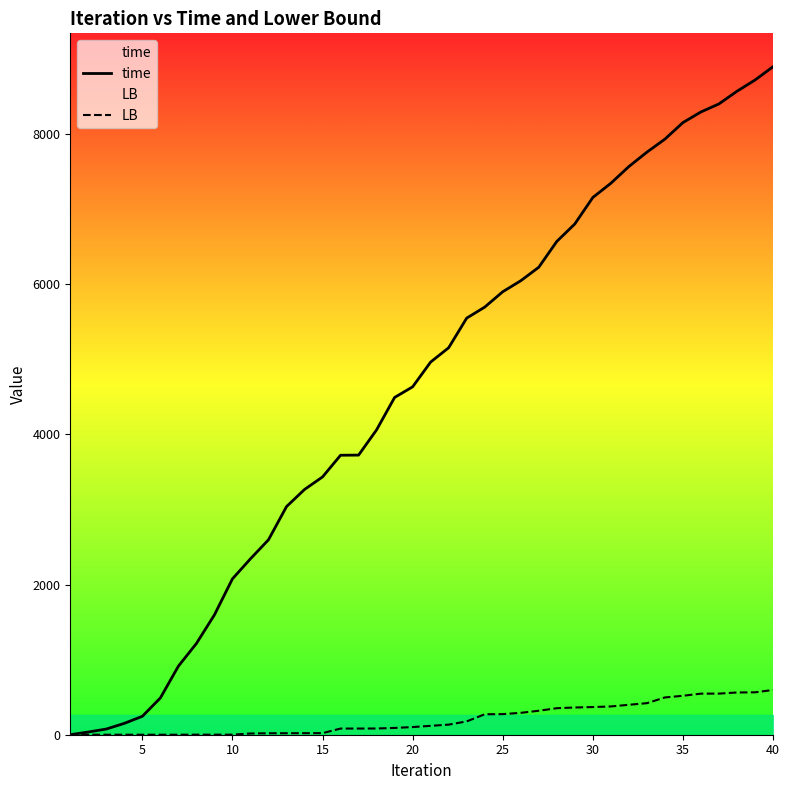

Rank the series by their average value, from highest to lowest.

time, LB